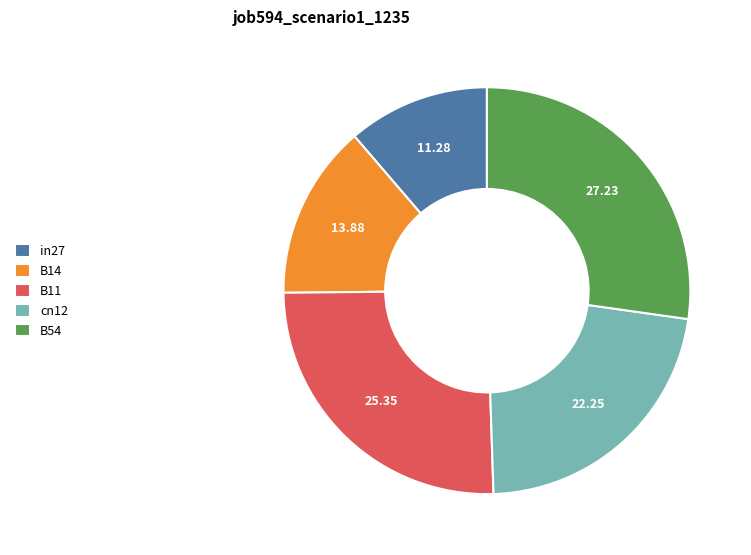

Is the sum of B11 and B14 greater than half?

No